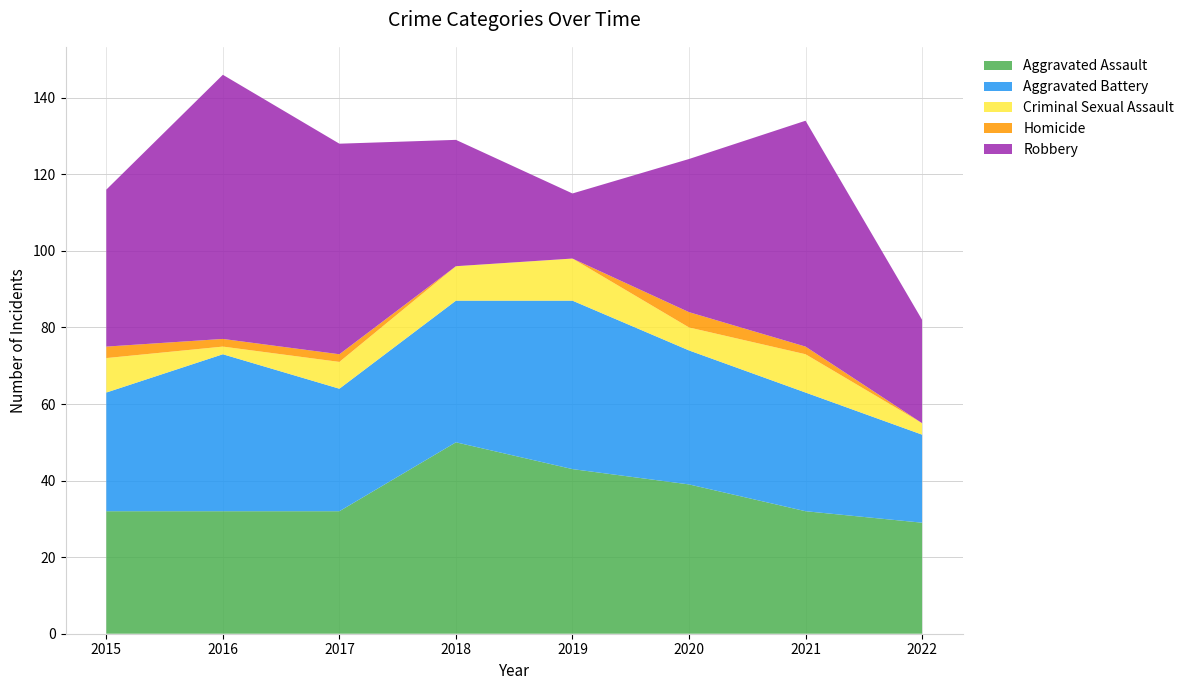

Reading right to left, transcribe all the data shown in this chart.

Aggravated Assault: 29	32	39	43	50	32	32	32
Aggravated Battery: 23	31	35	44	37	32	41	31
Criminal Sexual Assault: 3	10	6	11	9	7	2	9
Homicide: 0	2	4	0	0	2	2	3
Robbery: 27	59	40	17	33	55	69	41